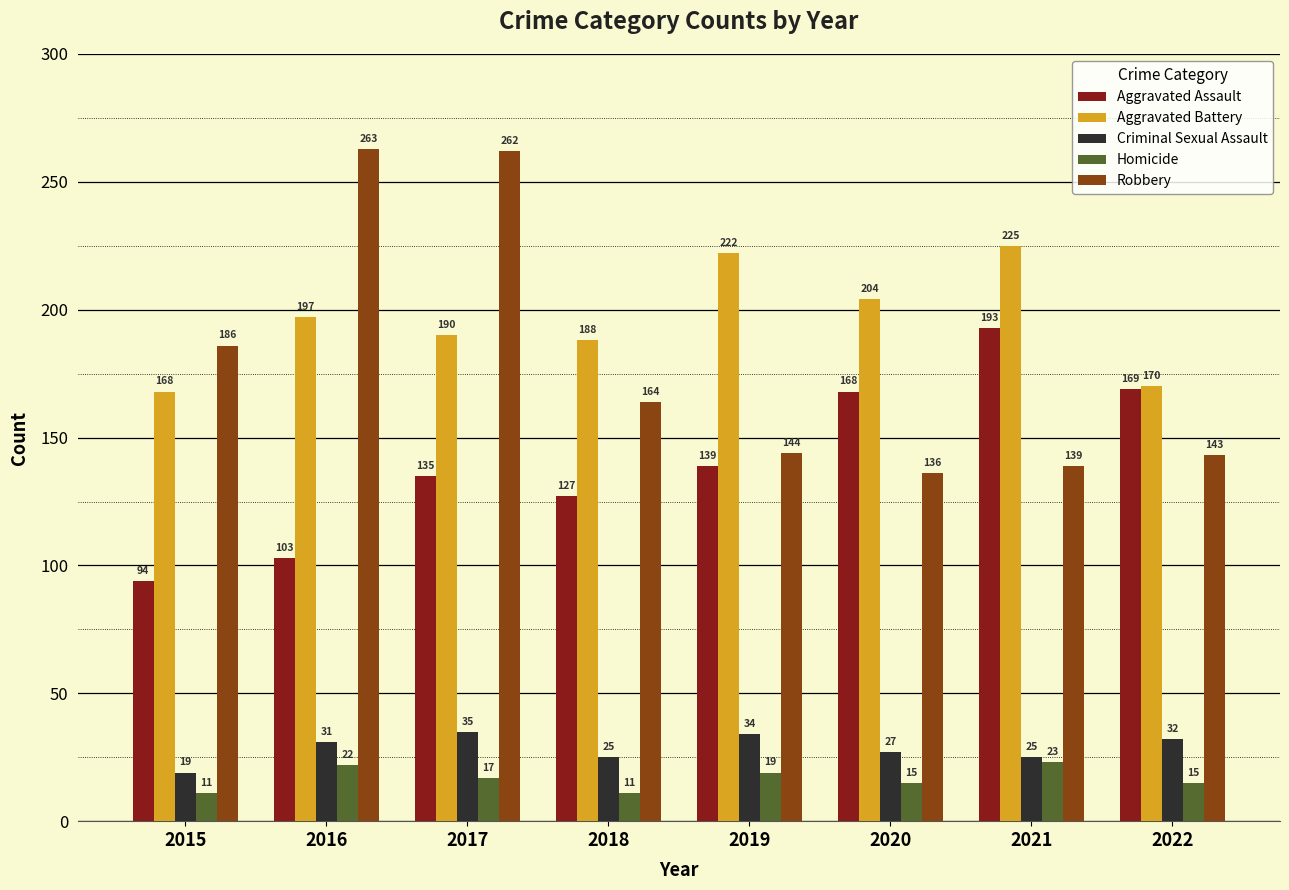

At how many categories does at least one series exceed 256?

2